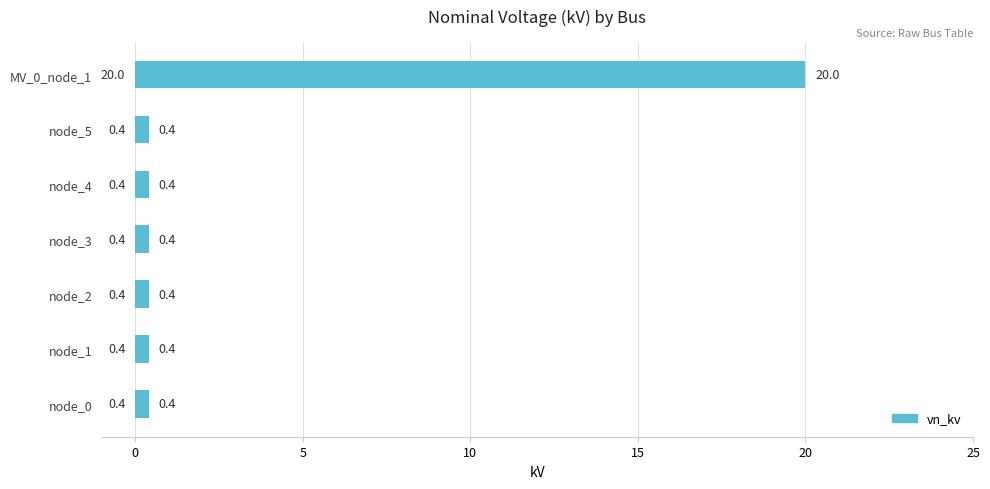

True or false: the data shows 0.4 at node_3.

True